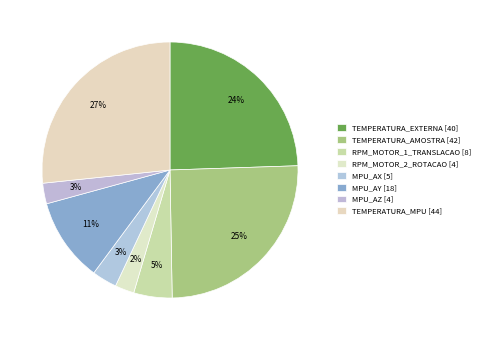

Rank the categories by value from lowest to highest.

RPM_MOTOR_2_ROTACAO, MPU_AZ, MPU_AX, RPM_MOTOR_1_TRANSLACAO, MPU_AY, TEMPERATURA_EXTERNA, TEMPERATURA_AMOSTRA, TEMPERATURA_MPU